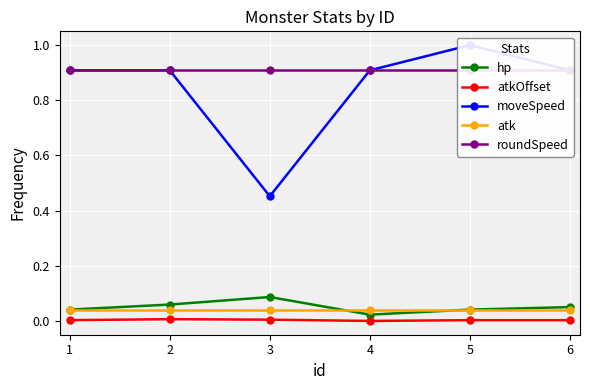

At how many categories does at least one series exceed 0?

6